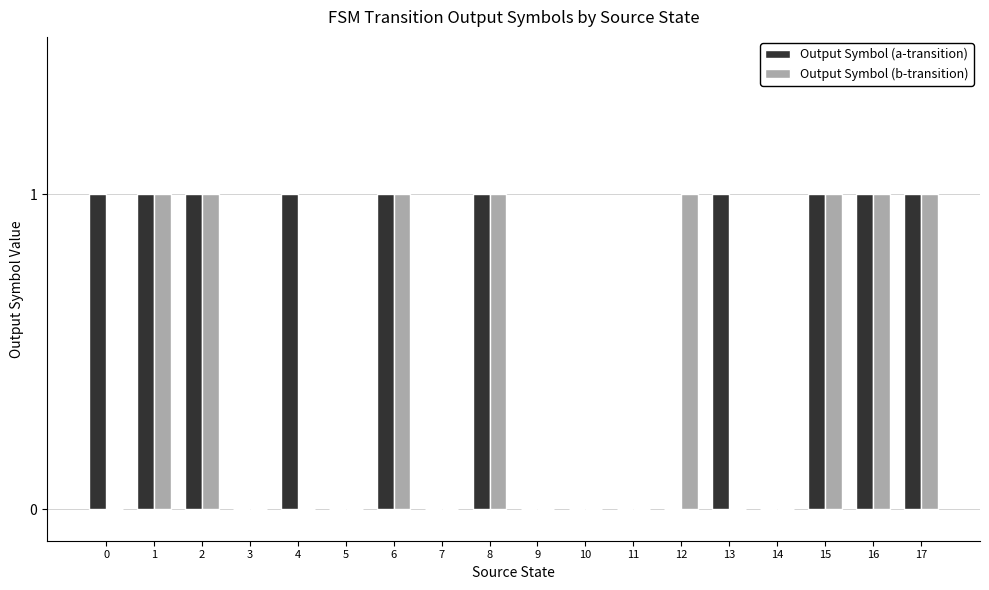

True or false: Output Symbol (b-transition) has a value of -1 at 4.

False